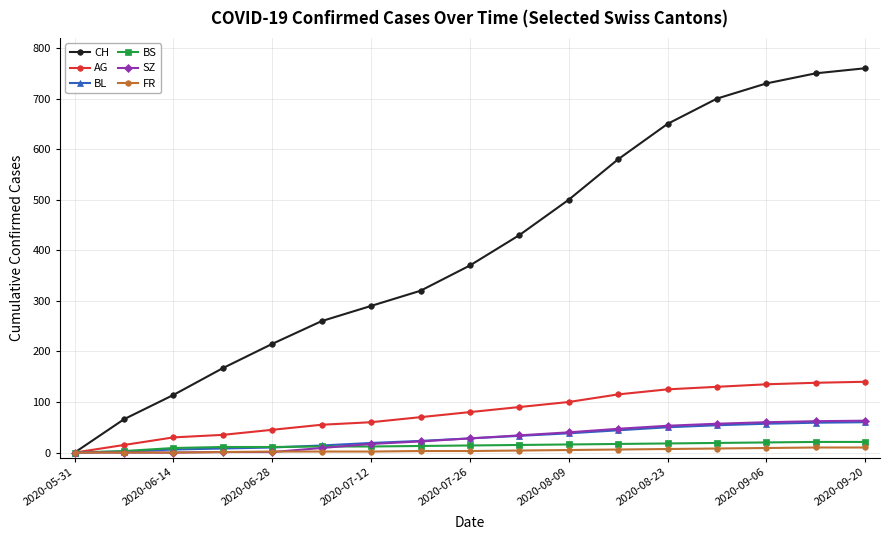

Which series has the largest range (max minus min)?

CH